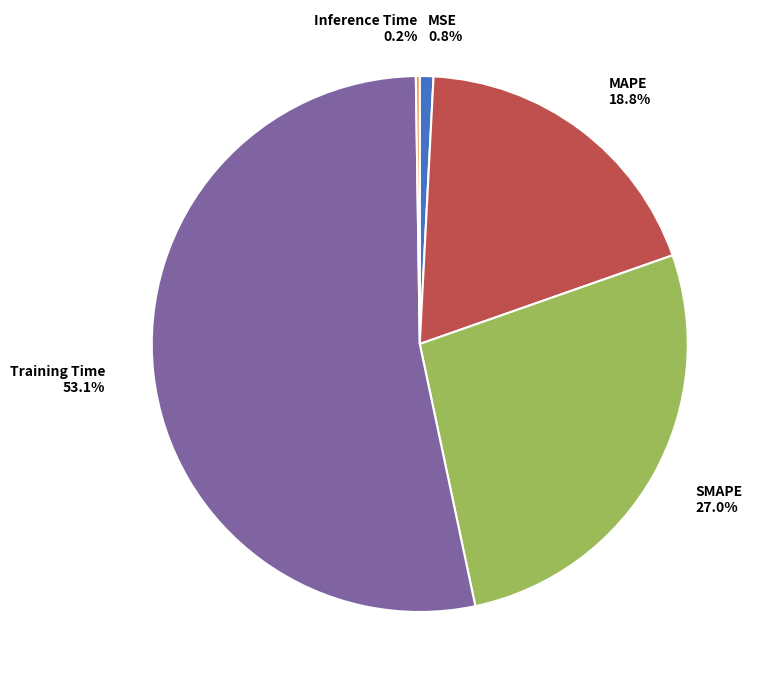

Which category accounts for the majority?

Training Time